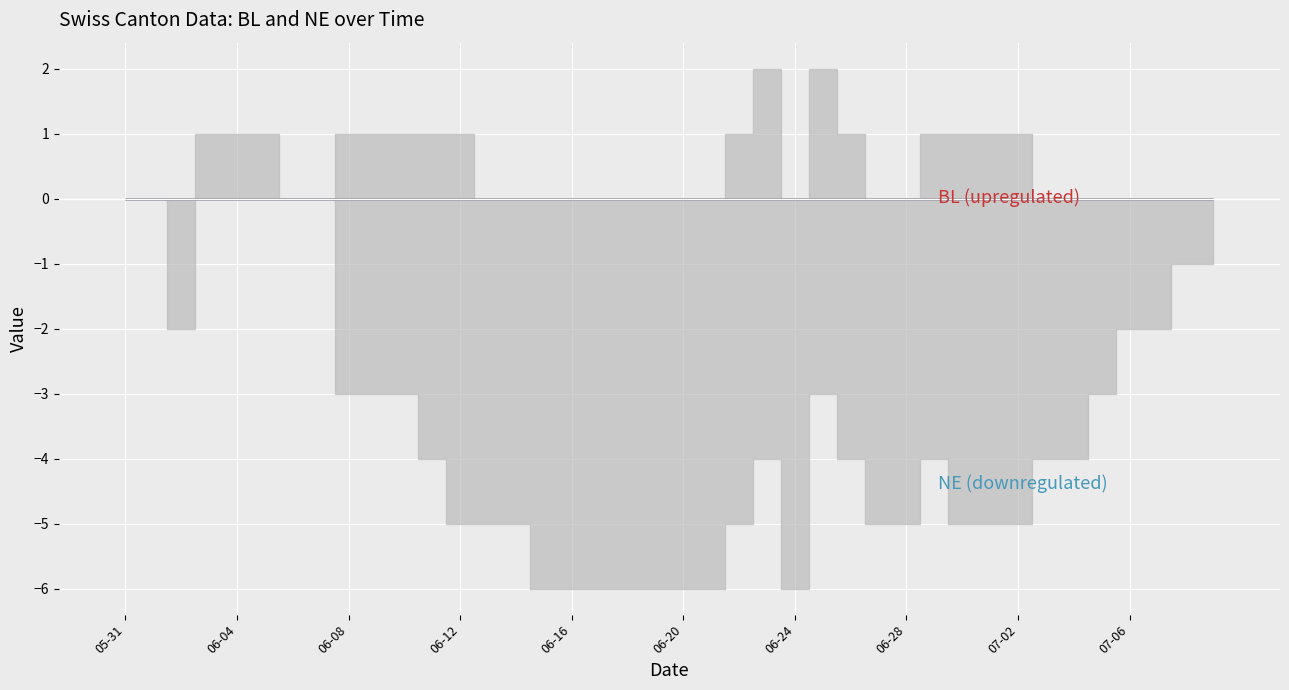

How many values in the CH series exceed -4?

17